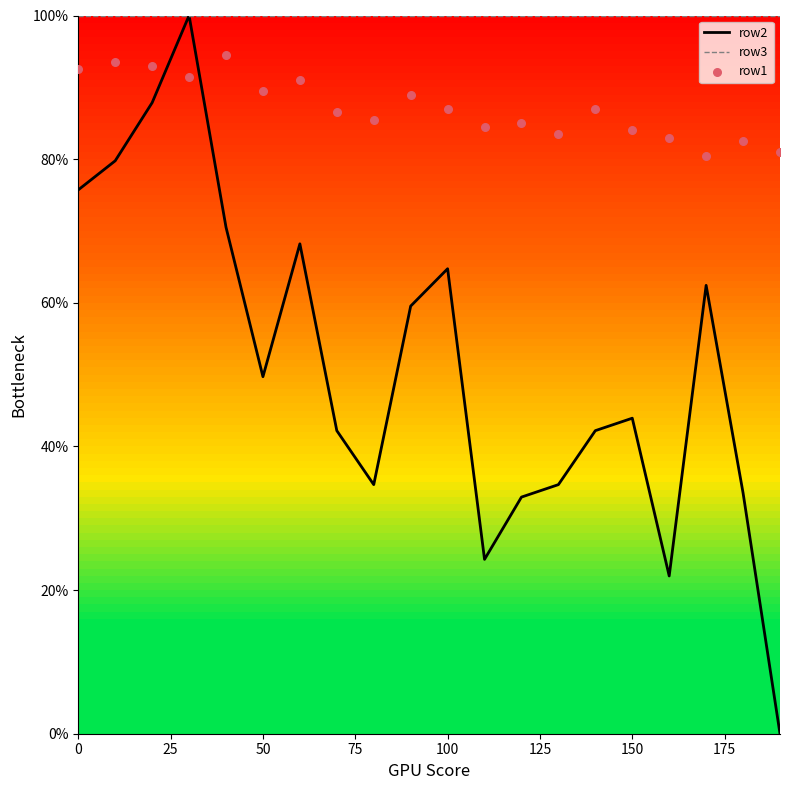

Is it true that row2 equals 75.7 at 0?

True